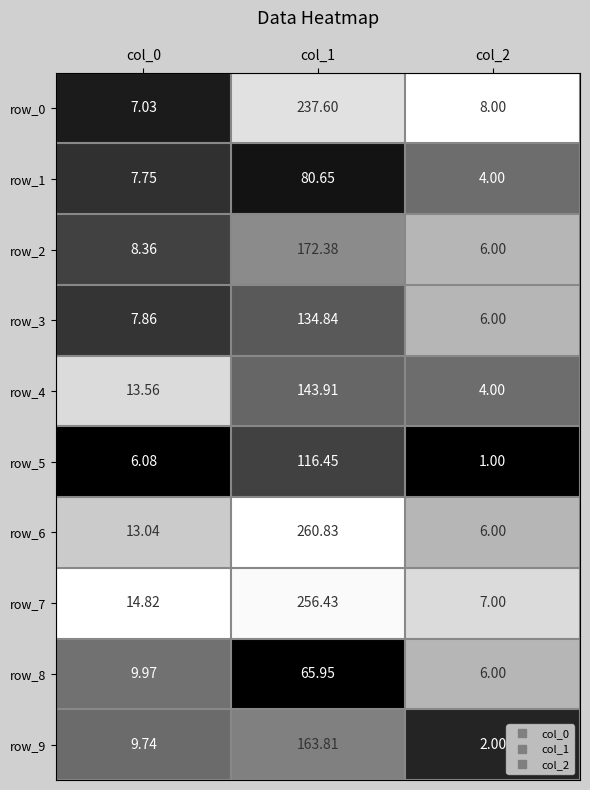

At which category is the sum across all series the highest?

col_1